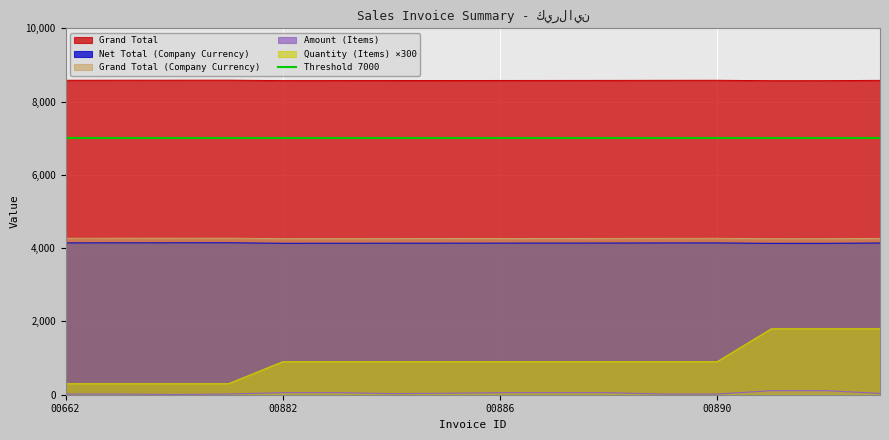

True or false: Grand Total (Company Currency) and Grand Total cross at least once.

False